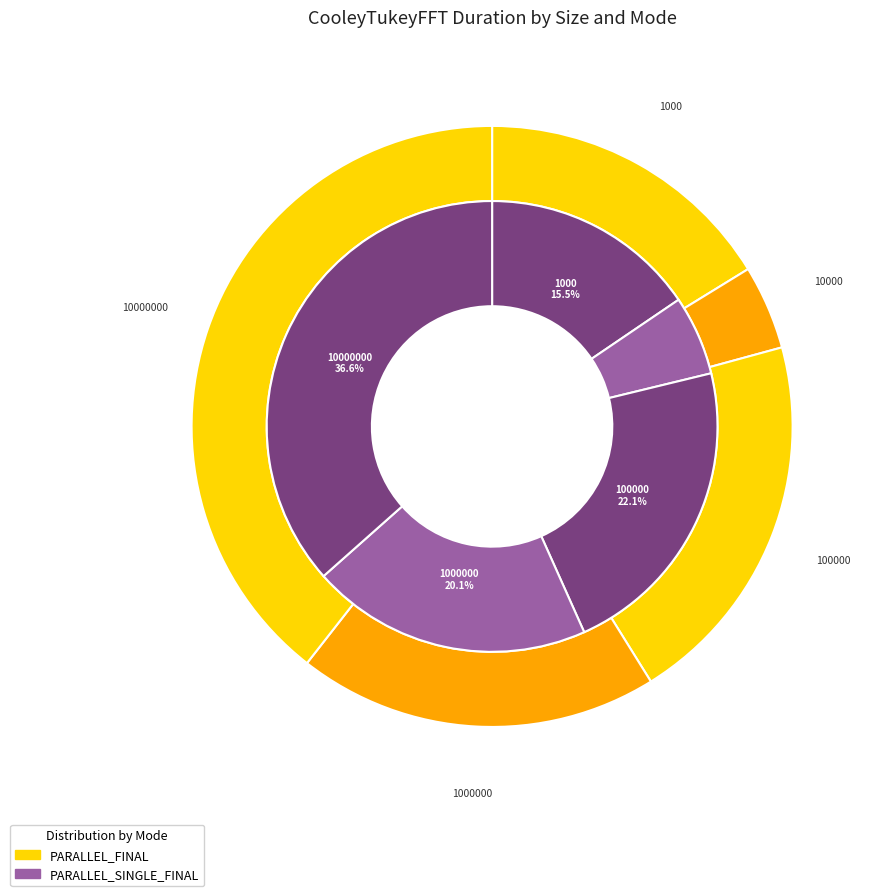

Between parallel_final and 3, which series saw the biggest shift?

parallel_single_final